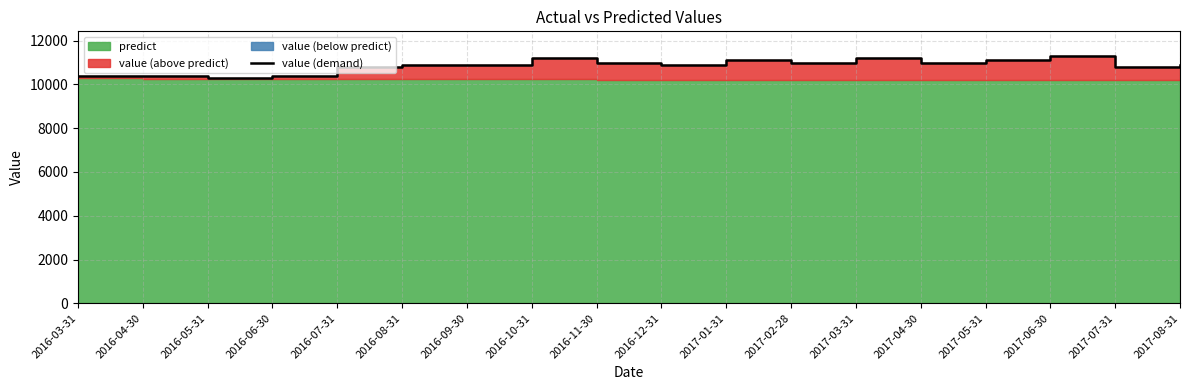

What is the label of the 18th point from the right?

2016-03-31